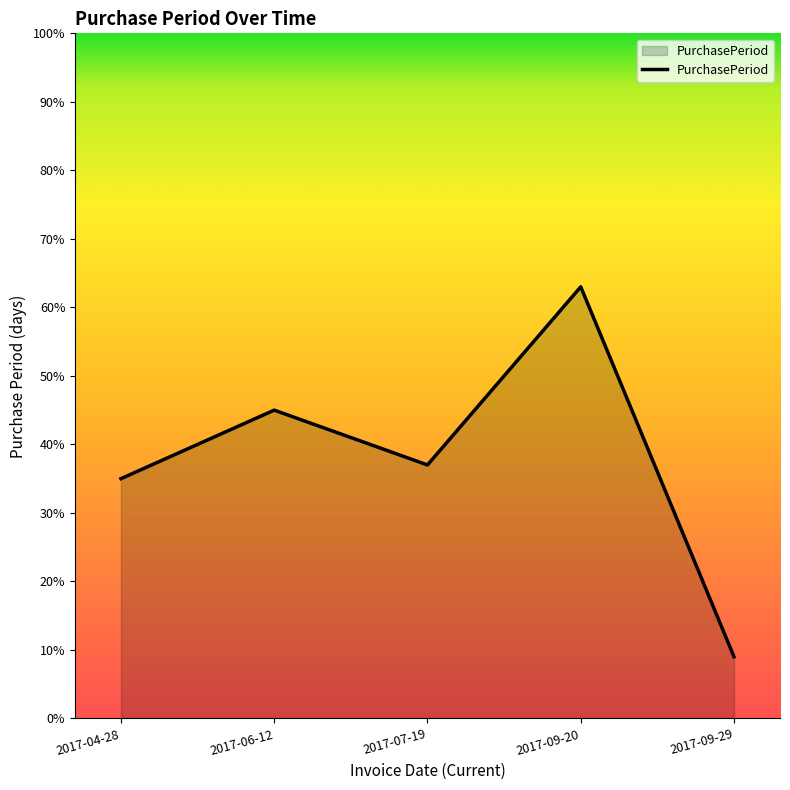

Between 2017-04-28 and 2017-09-20, which is larger?

2017-09-20